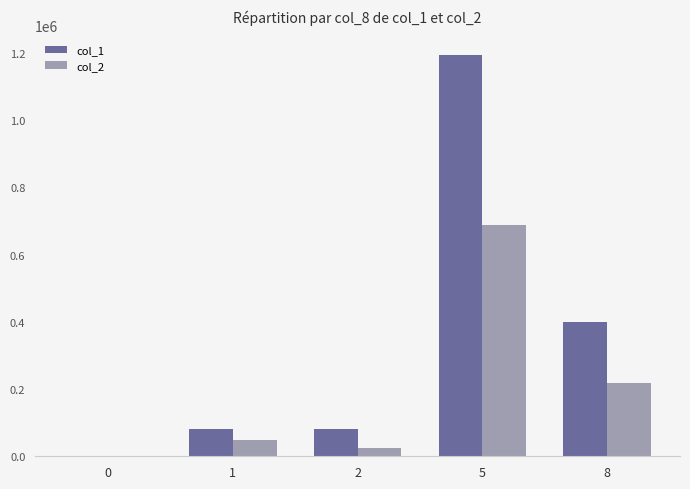

At which category is the sum across all series the highest?

5